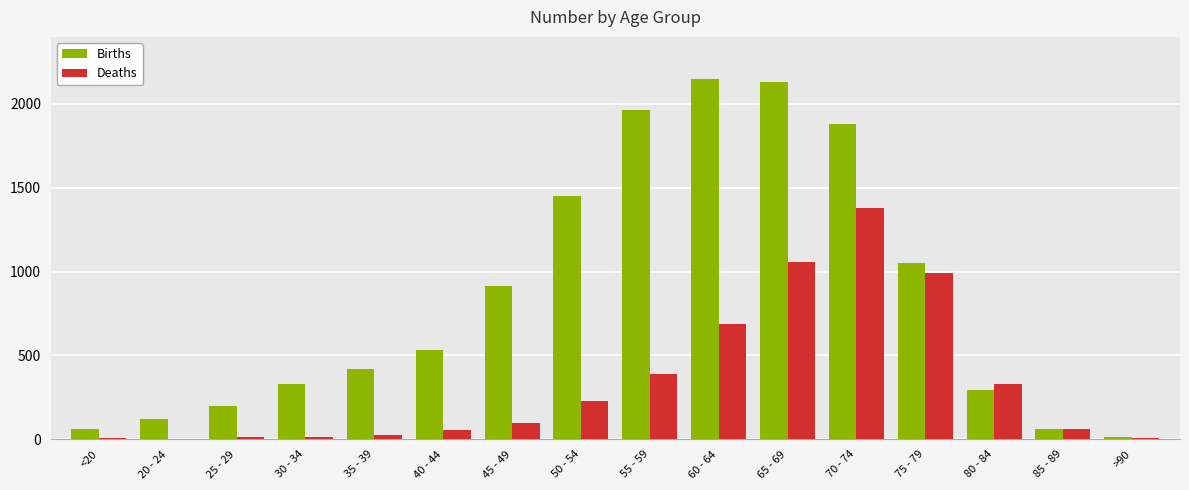

The value of Deaths at 70 - 74 is 1381. True or false?

True